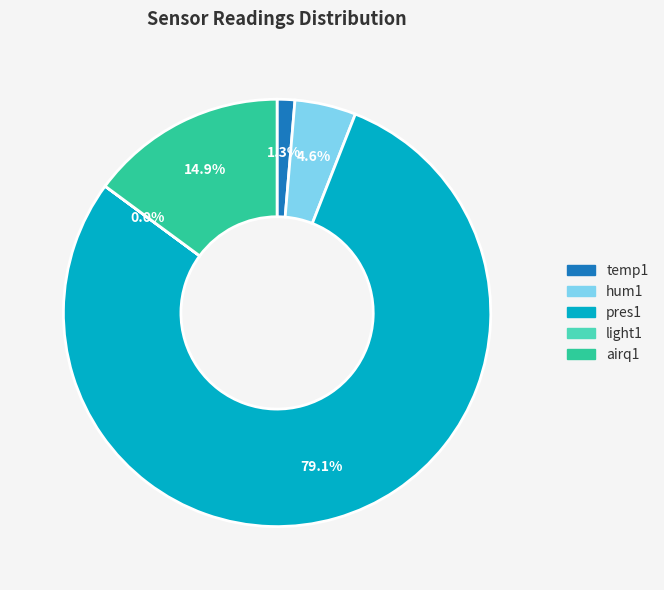

What is the majority slice?

pres1